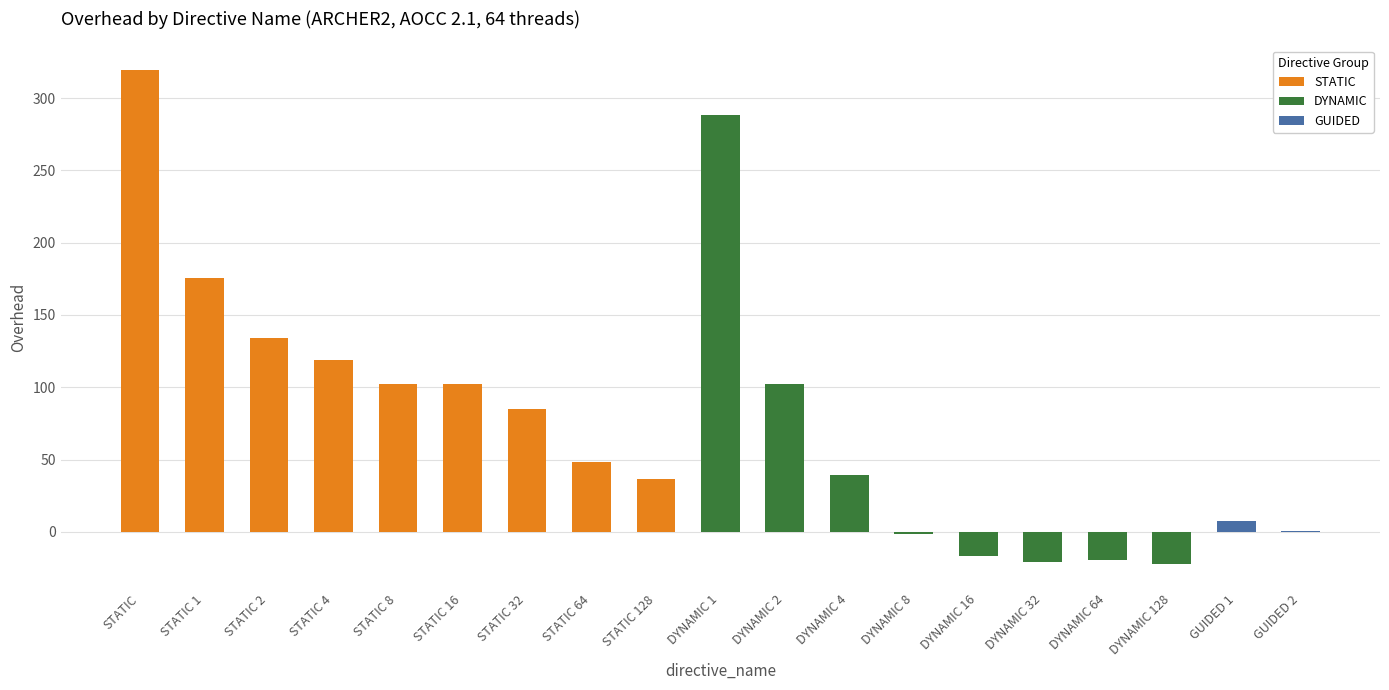

How many bars are there in total?

19